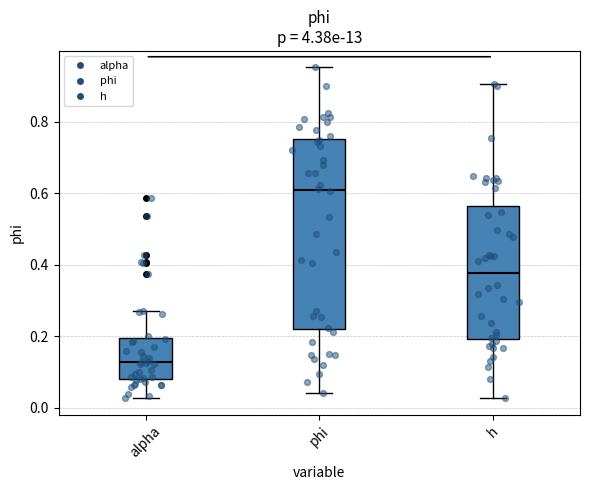

Which box has the lowest median line?

alpha